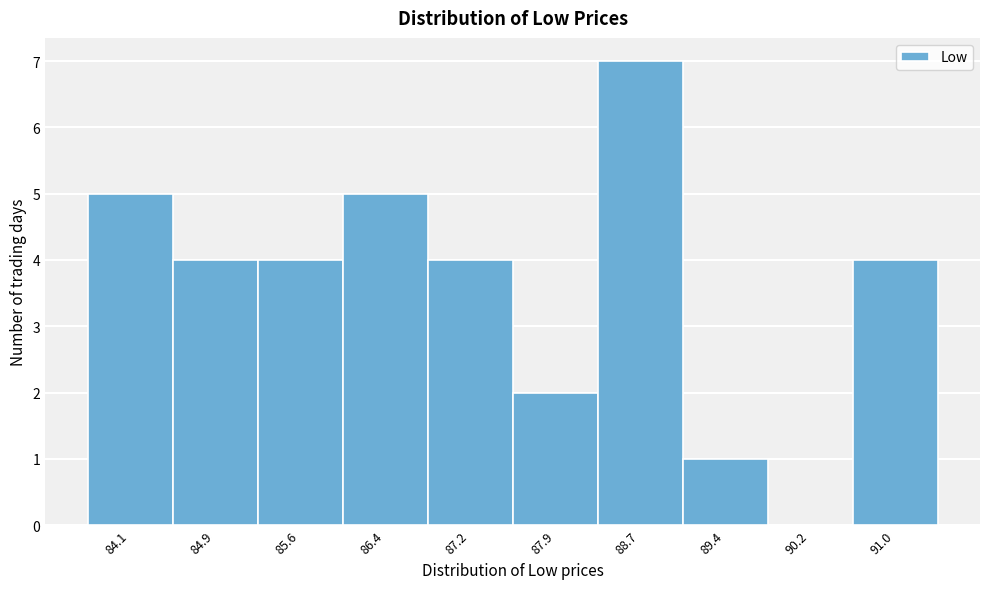

Over which range of the x-axis is the bar tallest?

88.3 to 89.1